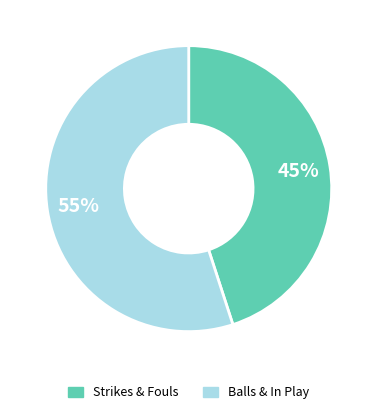

Is there a majority slice in this chart?

Yes